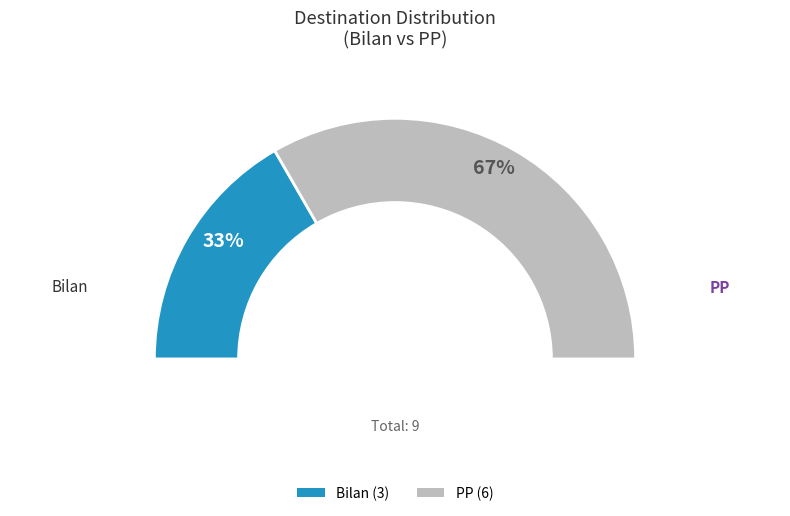

To the nearest percent, what is the difference between the largest and smallest slice percentages?

33%